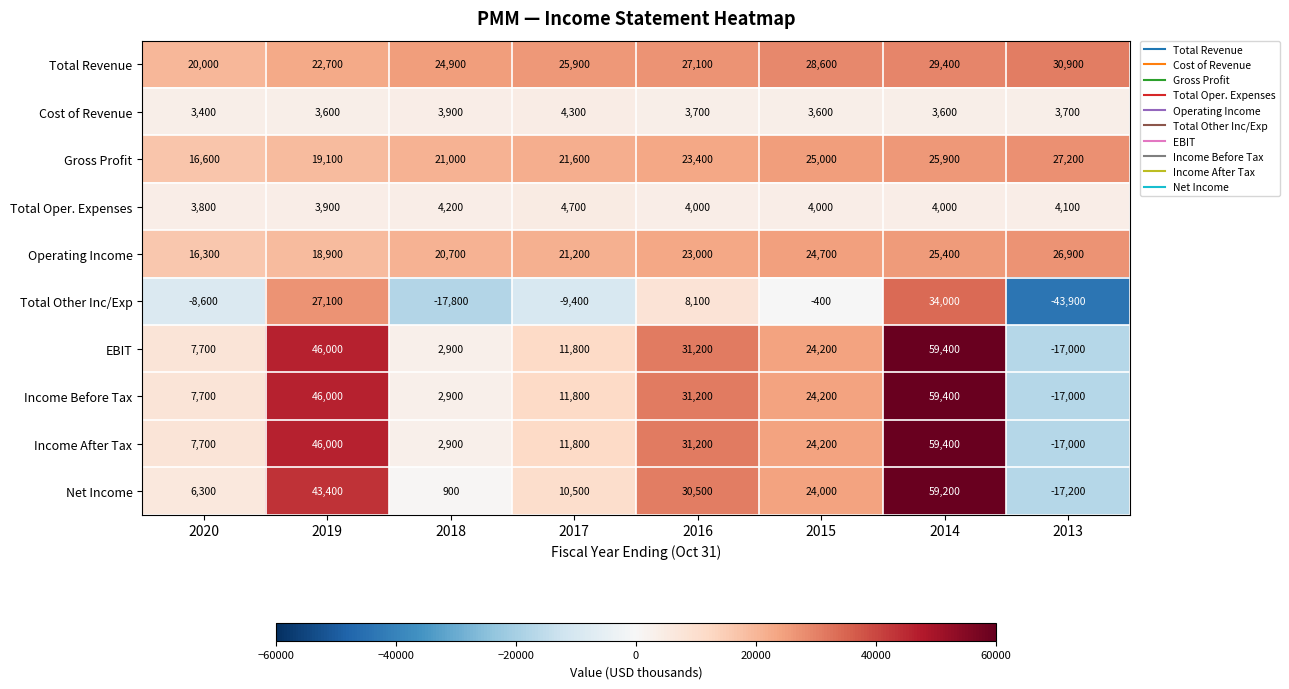

What value does the Total Oper. Expenses series have at 2016, to the nearest 50?

4000